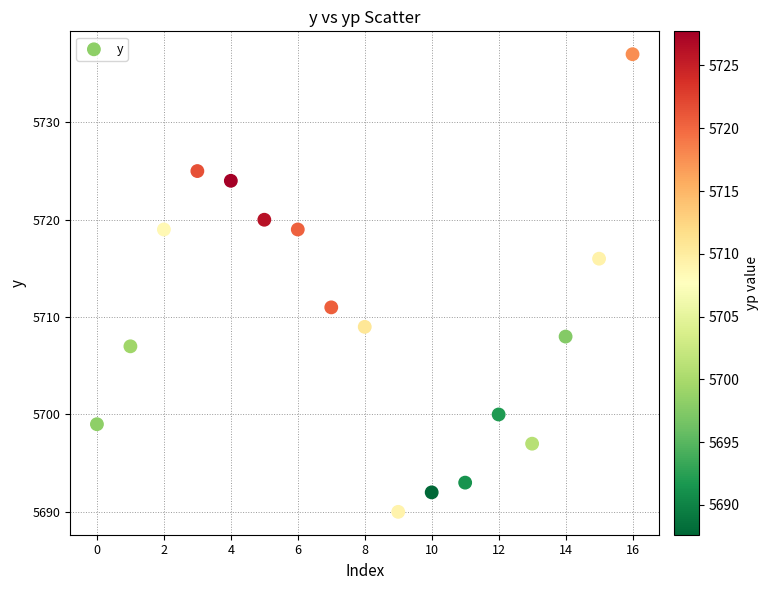

What Y value in the scatter plot is closest to 5713?

5711